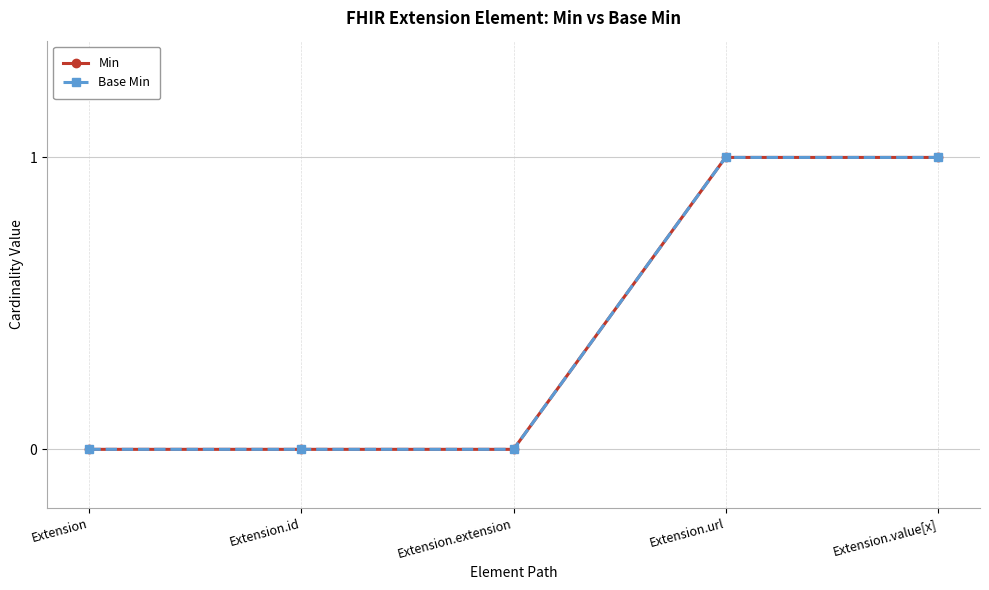

What position from the left is Extension.value[x]?

5